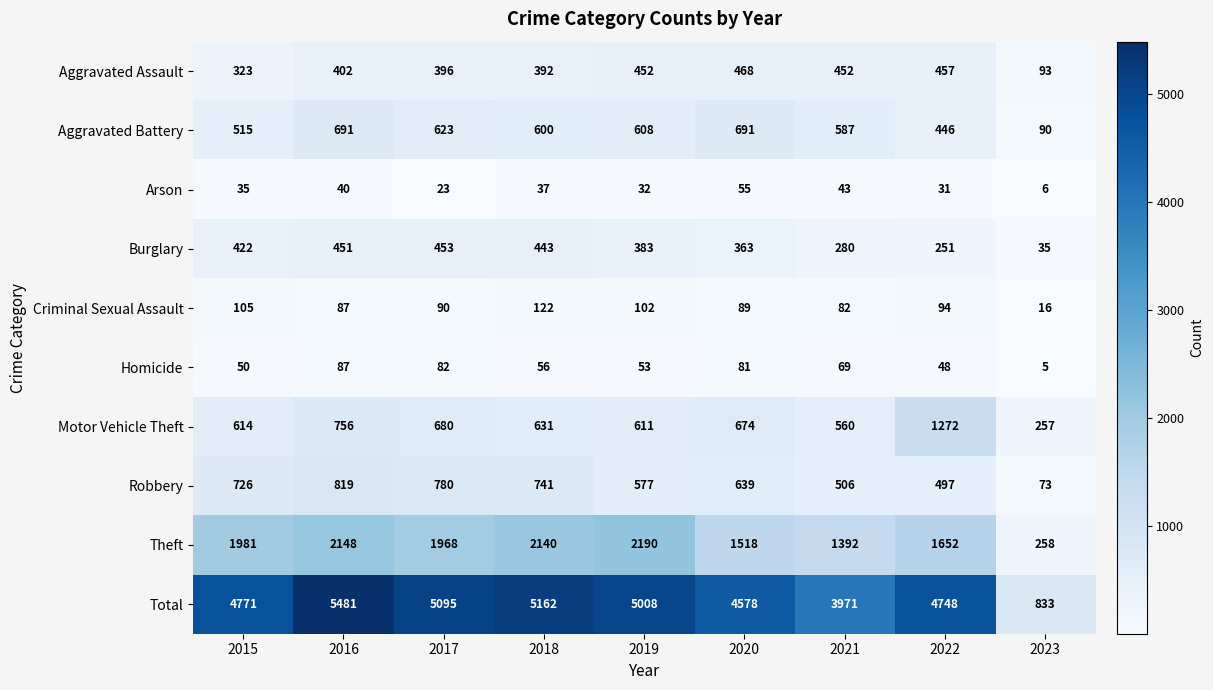

What is the average value of the Homicide series?

59